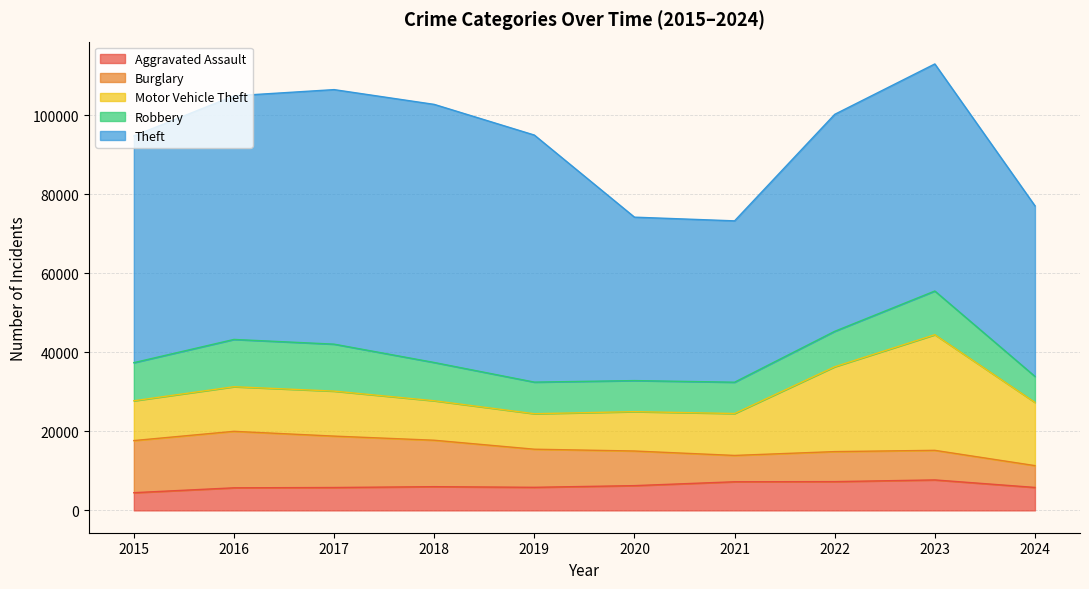

True or false: Burglary and Aggravated Assault cross at least once.

True